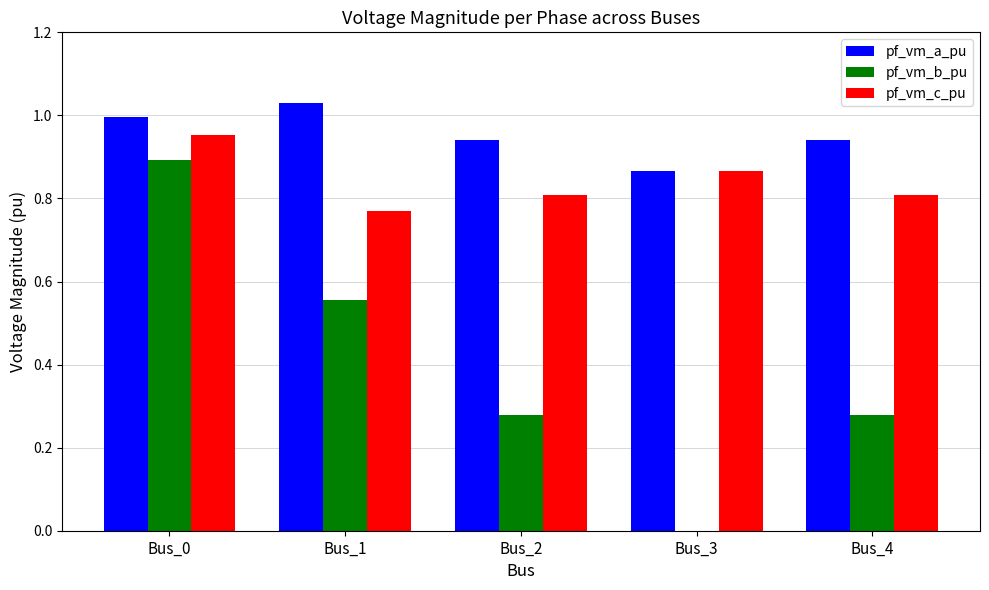

Between Bus_2 and Bus_3, which series saw the biggest shift?

pf_vm_b_pu